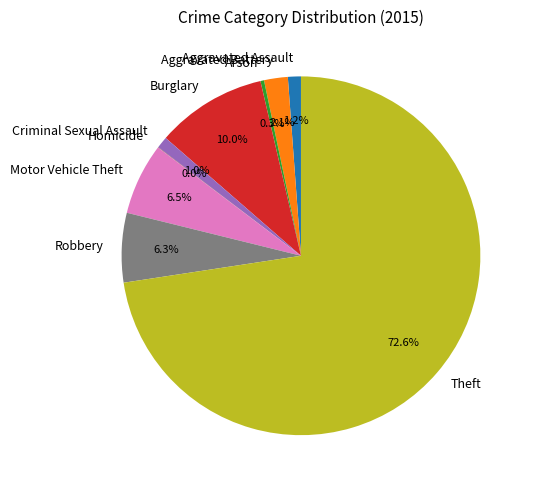

Which slice represents more than half of the pie?

Theft